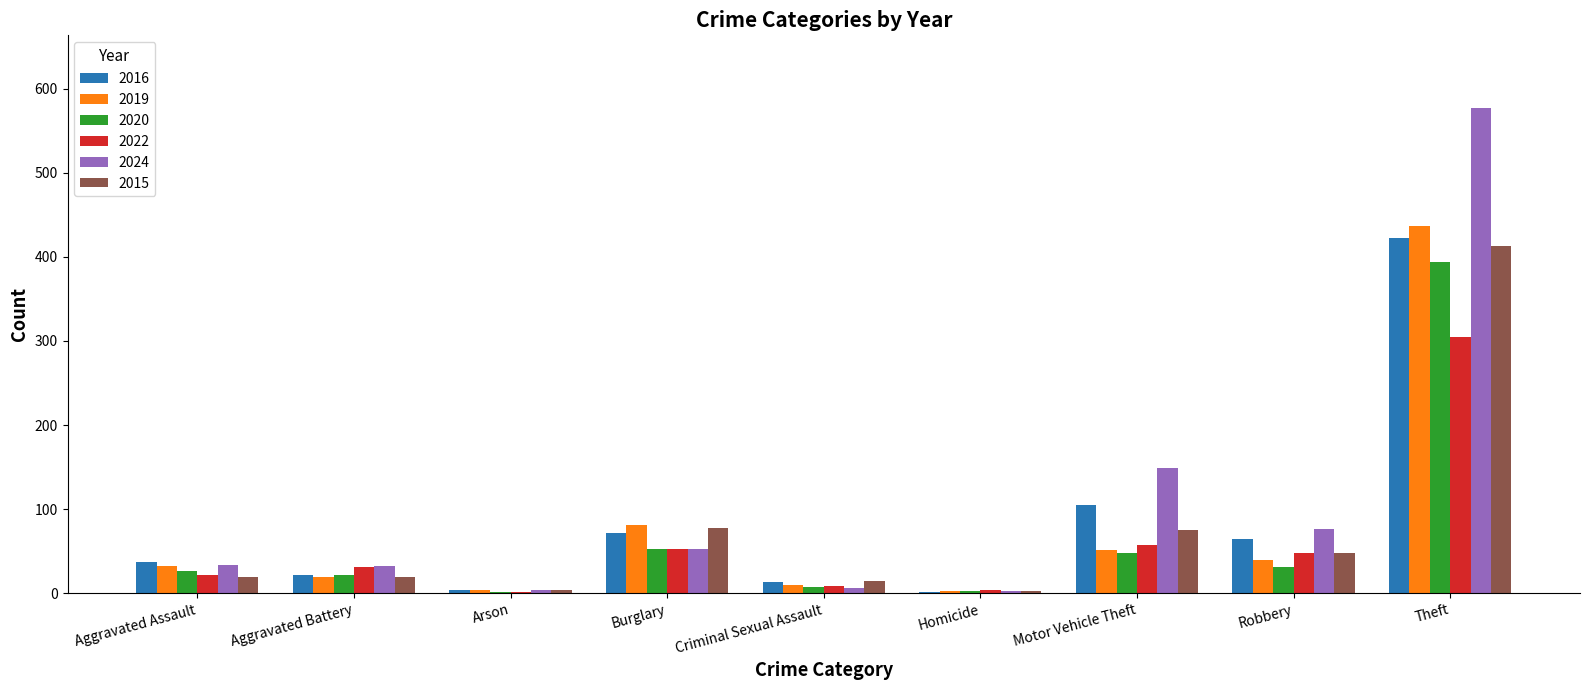

What is the sum of all 2024 values?

933